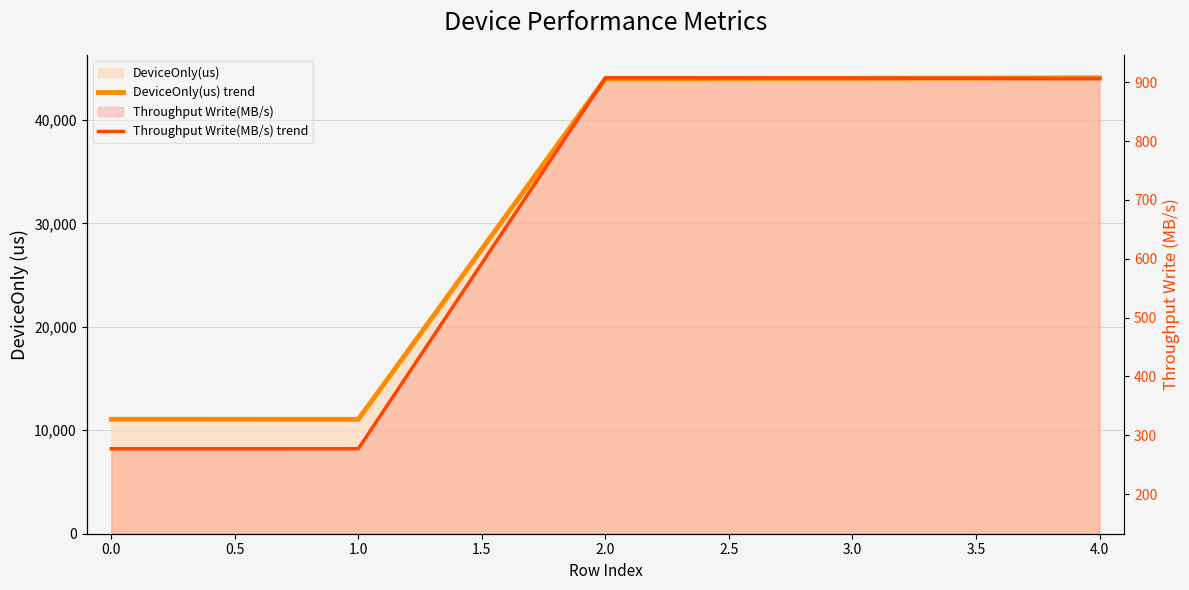

At how many categories does at least one series exceed 15855?

3